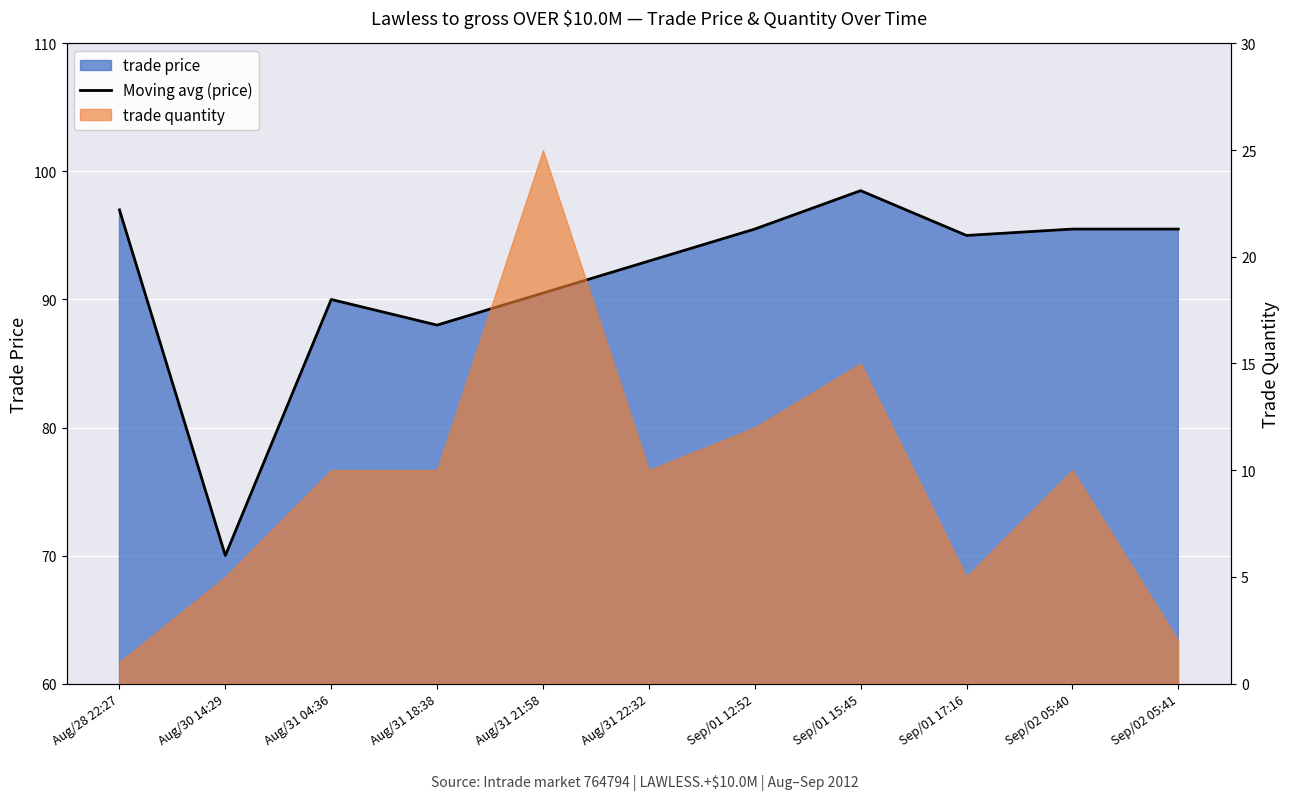

Rank the categories by value from lowest to highest.

Aug/30 14:29, Aug/31 18:38, Aug/31 04:36, Aug/31 21:58, Aug/31 22:32, Sep/01 17:16, Sep/01 12:52, Sep/02 05:40, Sep/02 05:41, Aug/28 22:27, Sep/01 15:45